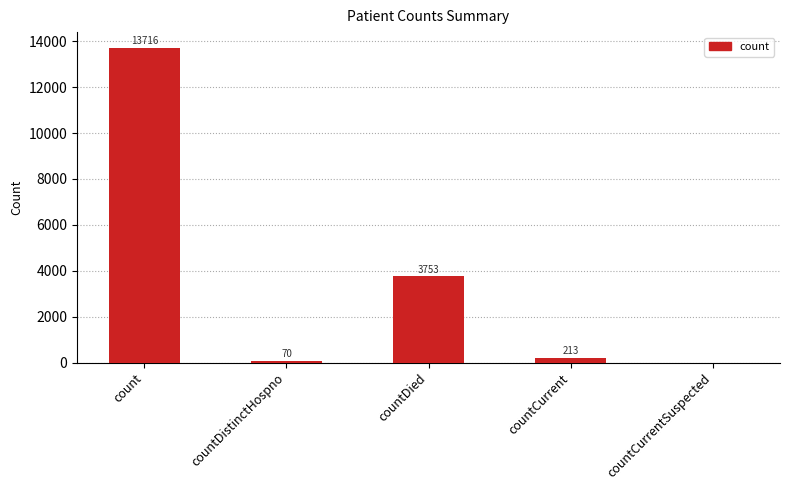

Between countCurrent and countDistinctHospno, which is larger?

countCurrent